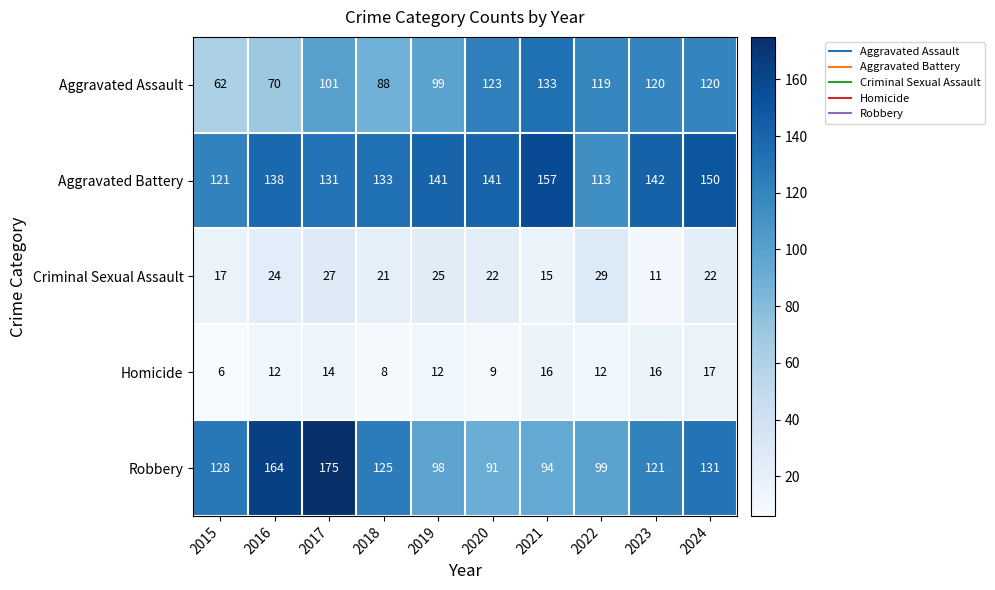

Which series has the largest total across all categories?

Aggravated Battery